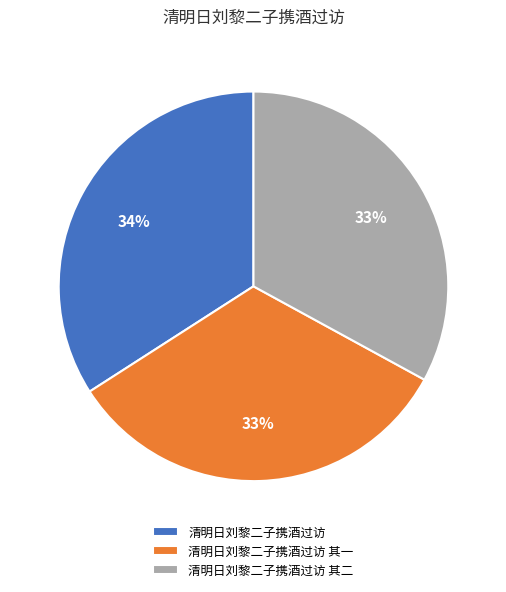

Is there any slice that represents more than half of the pie?

No